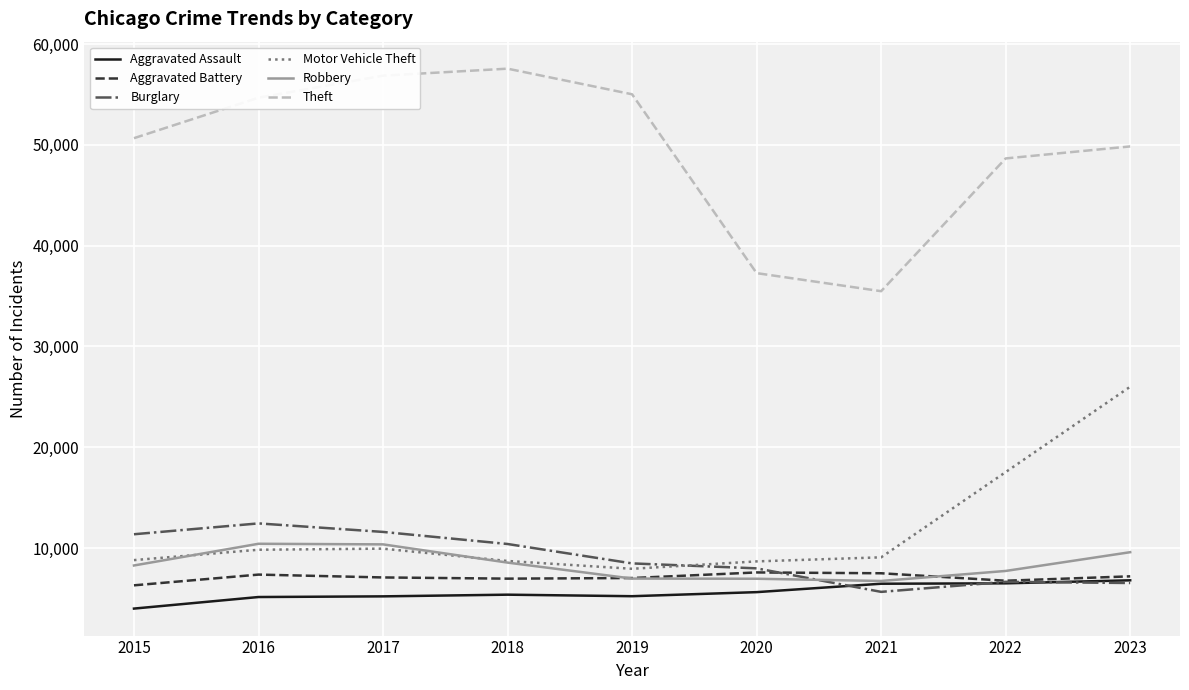

What is the minimum value shown in the chart?

3996